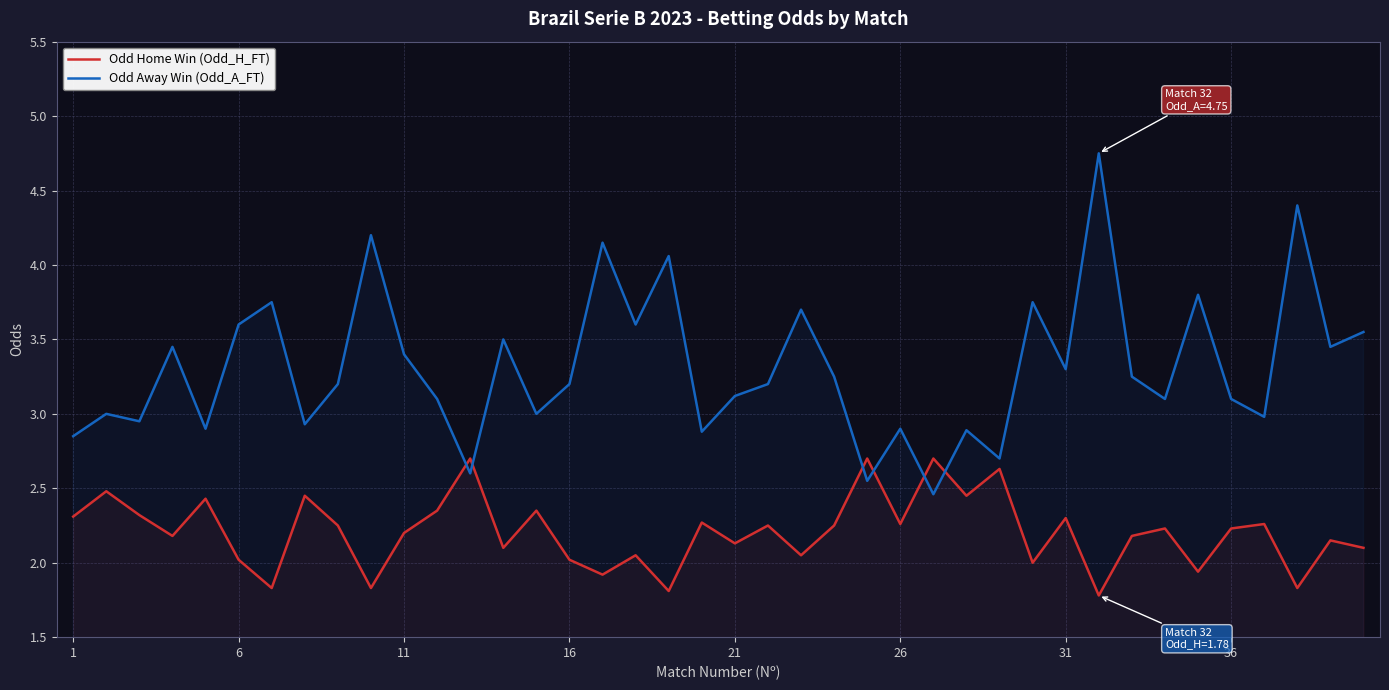

Which series has the largest total across all categories?

Odd Away Win (Odd_A_FT)